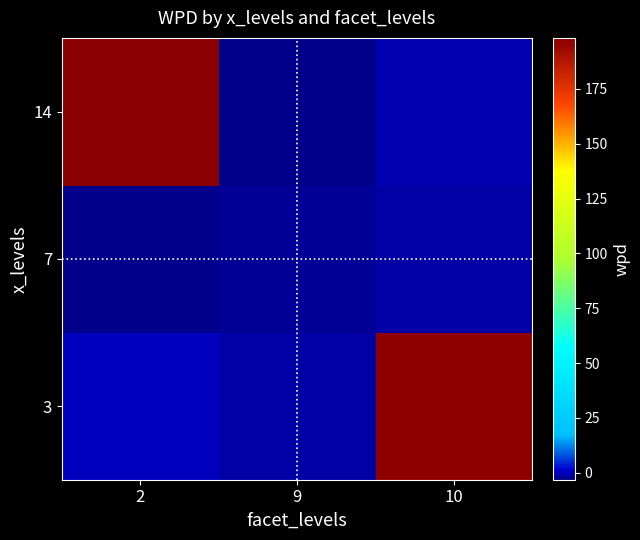

How many data points does each series have?

3